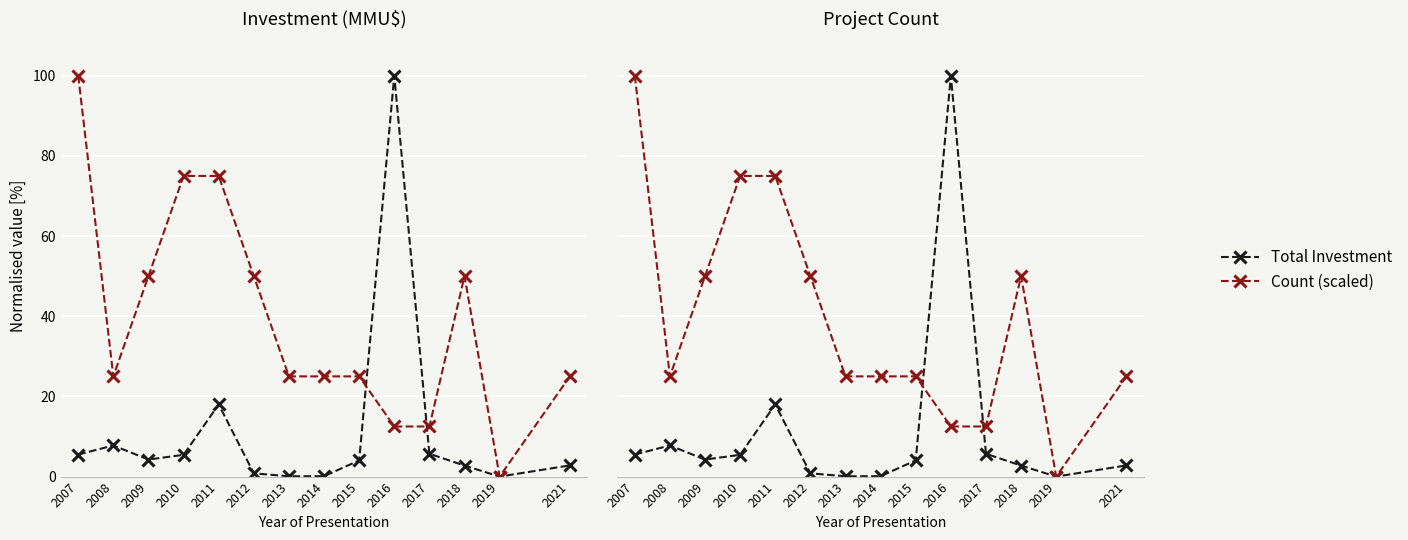

List the series in order of their overall mean, highest first.

Count (scaled), Total Investment